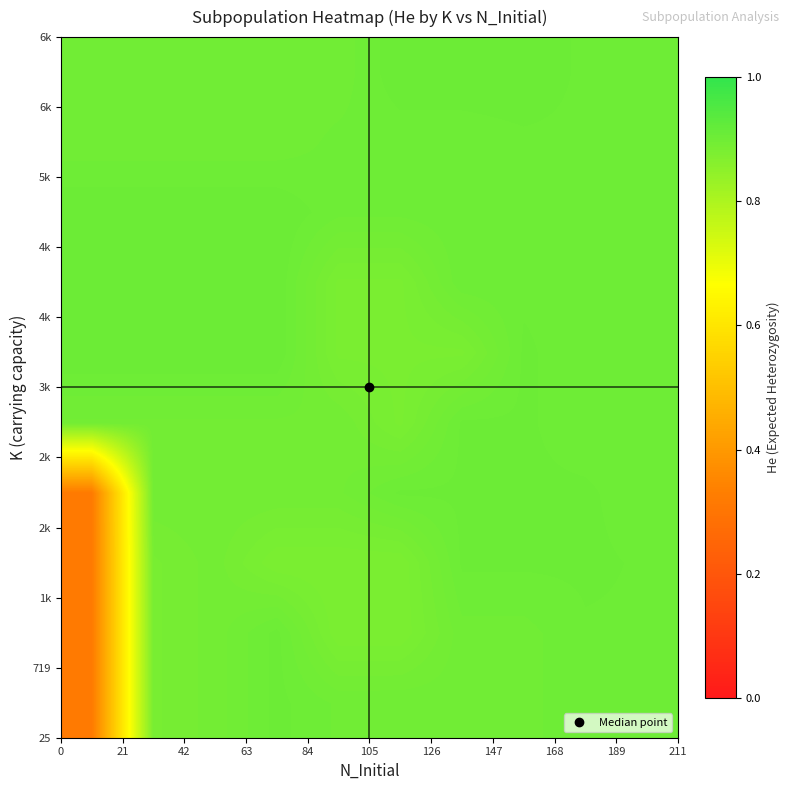

Which series has the largest range (max minus min)?

row_0